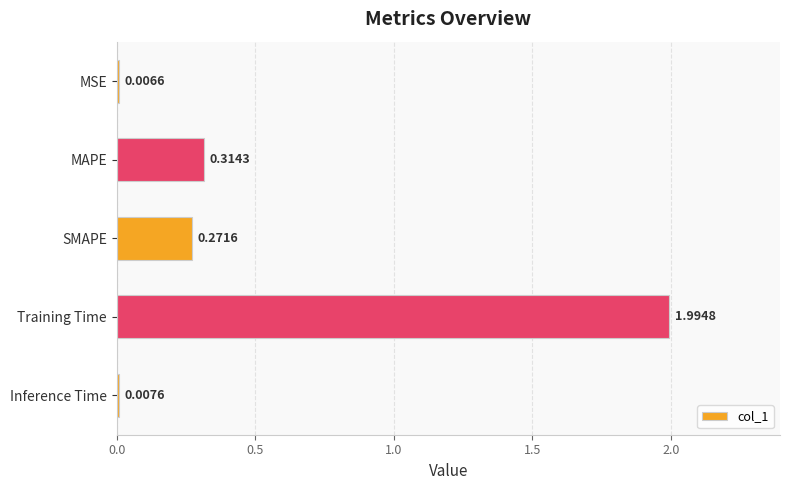

Which has a higher value, Training Time or MAPE?

Training Time